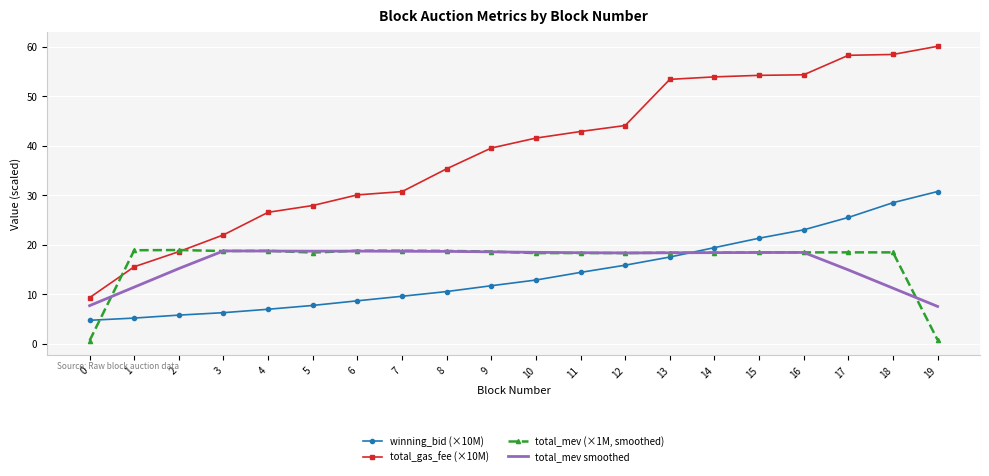

Which series has the widest spread of values?

total_gas_fee (×10M)